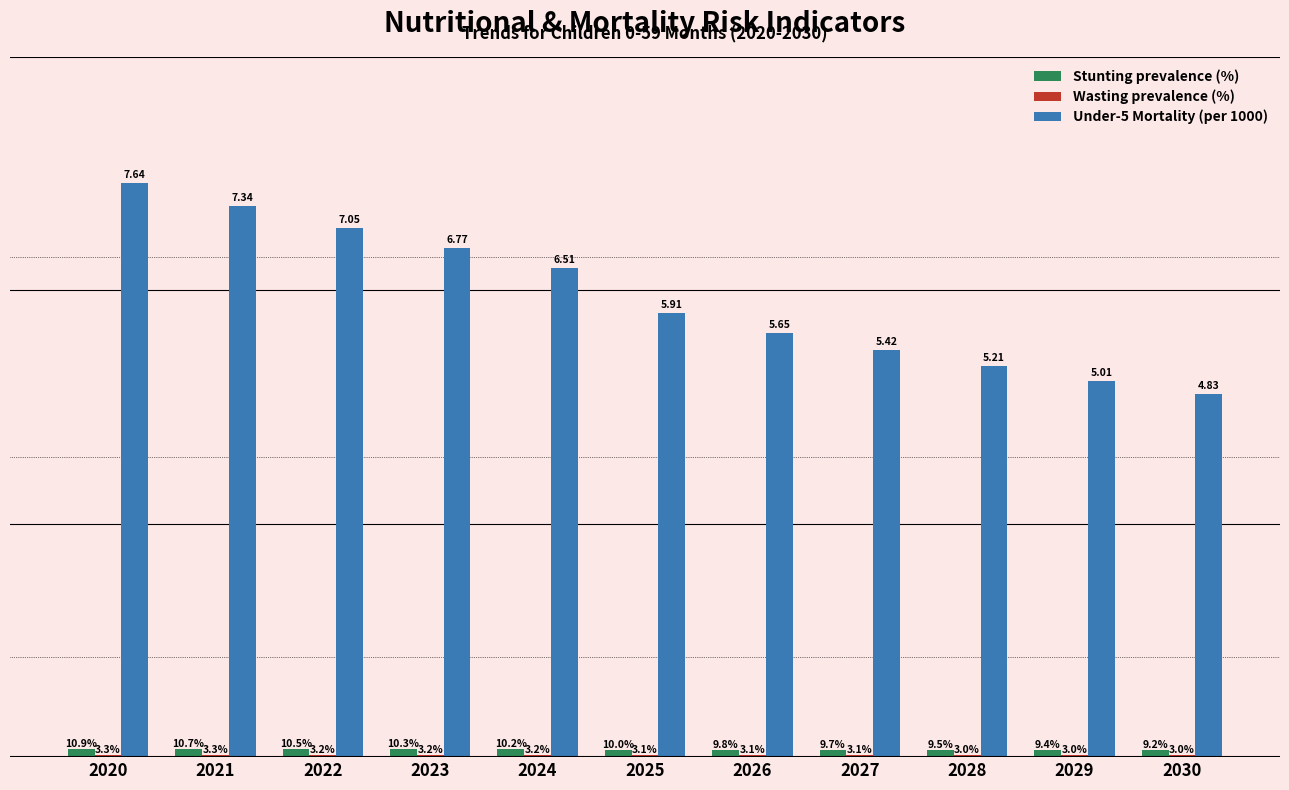

Are the bars horizontal?

No